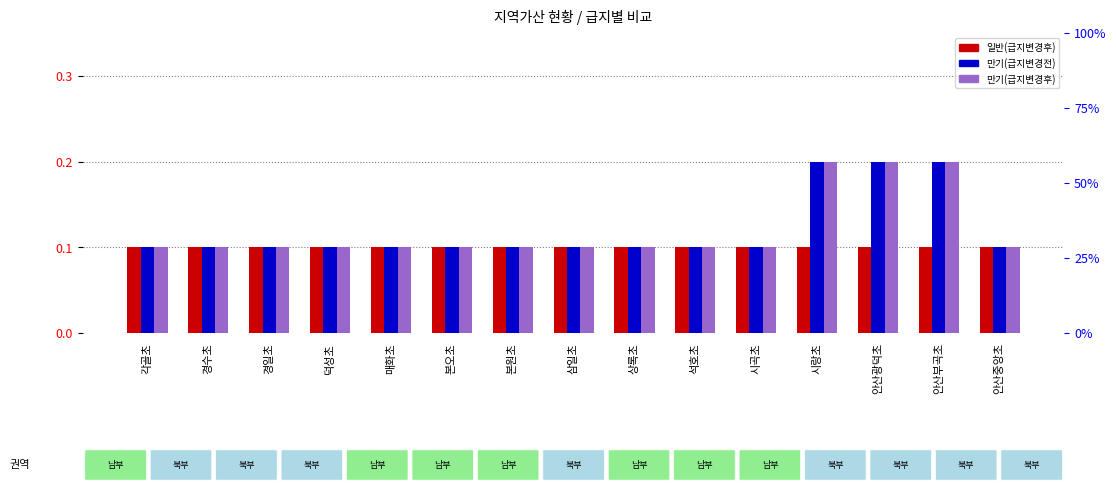

What is the difference between the highest and lowest values at 시랑초?

0.1